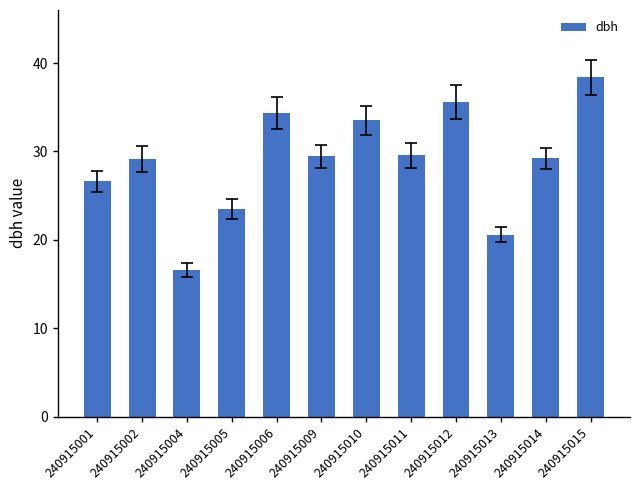

What is the greatest value displayed?

38.4